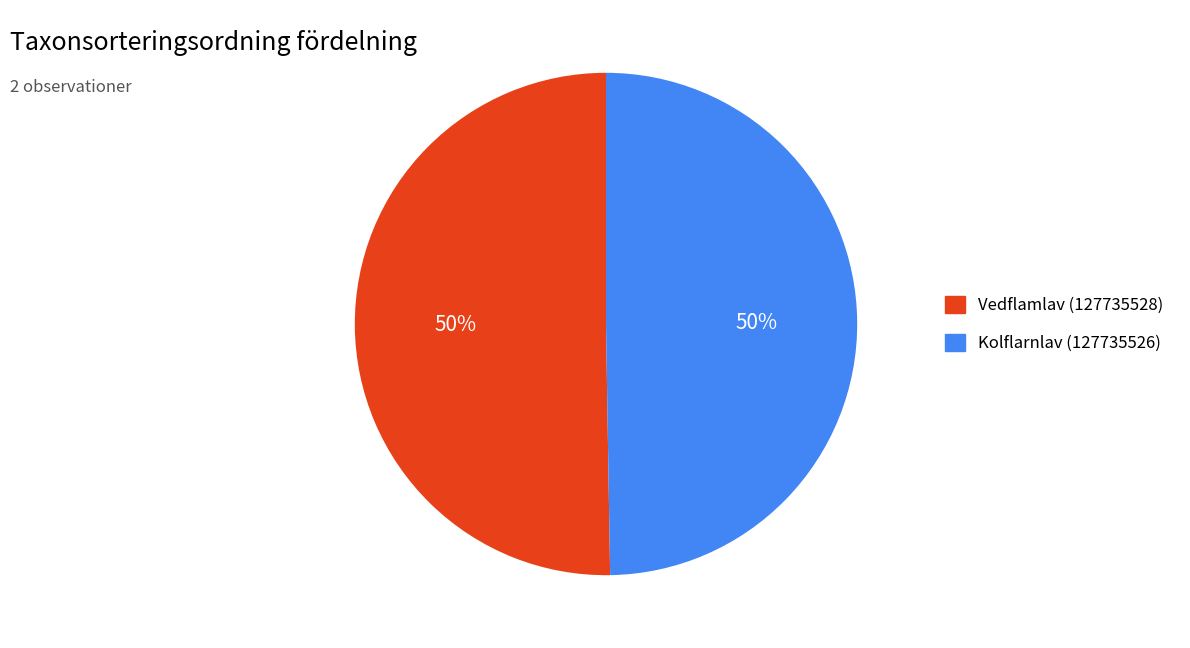

Do Kolflarnlav (127735526) and Vedflamlav (127735528) together represent more than half of the pie?

Yes